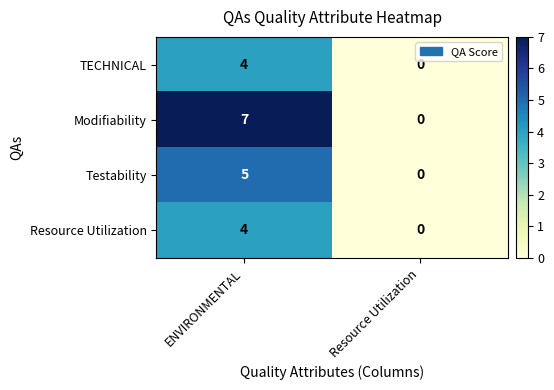

Is it true that TECHNICAL equals 4 at ENVIRONMENTAL?

True